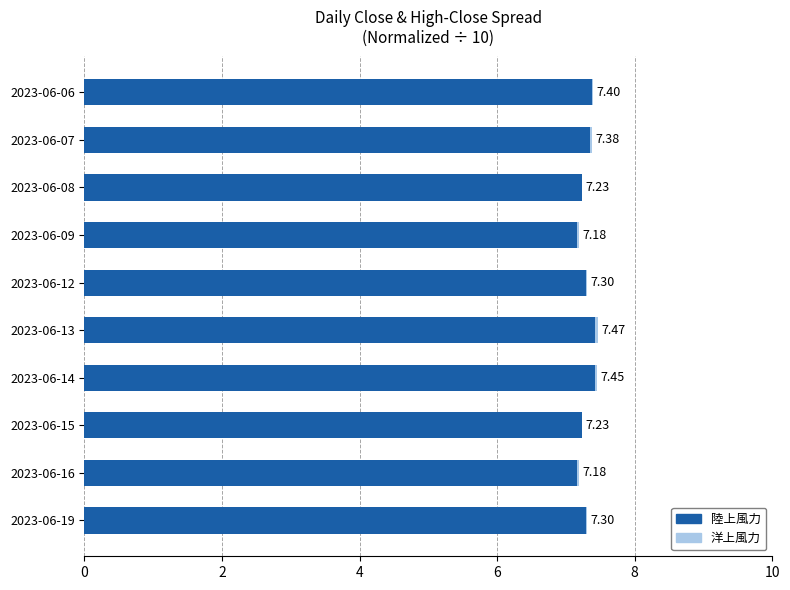

At which category is the sum across all series the highest?

2023-06-13